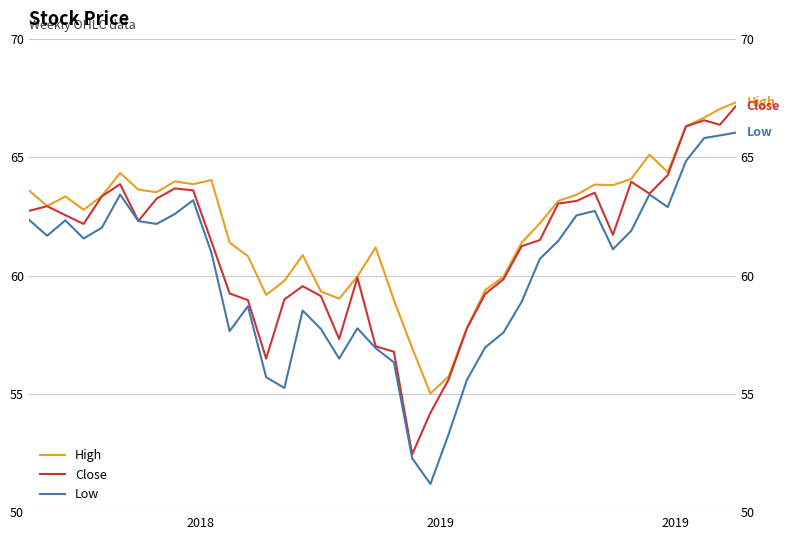

What is the sum of all Close values?

2446.5